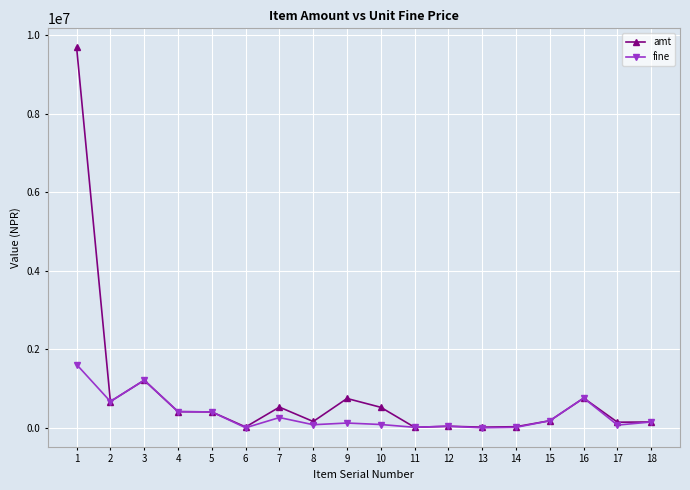

Rank the series by their average value, from lowest to highest.

fine, amt